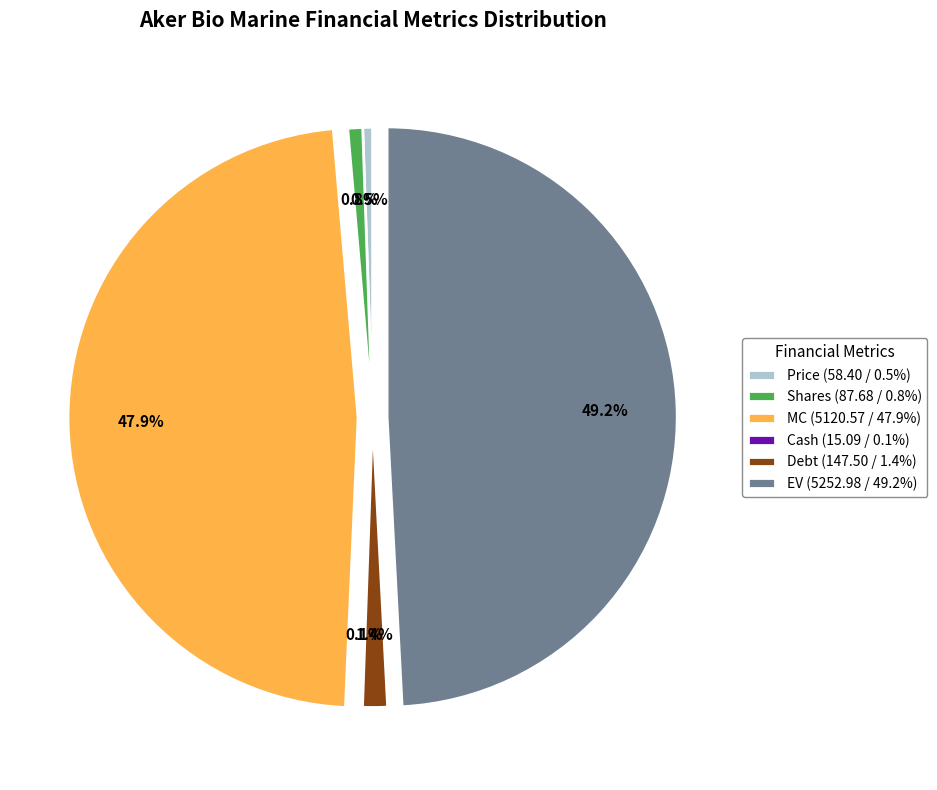

What is the ratio of the value at Debt (147.50 / 1.4%) to the value at Price (58.40 / 0.5%)?

2.5